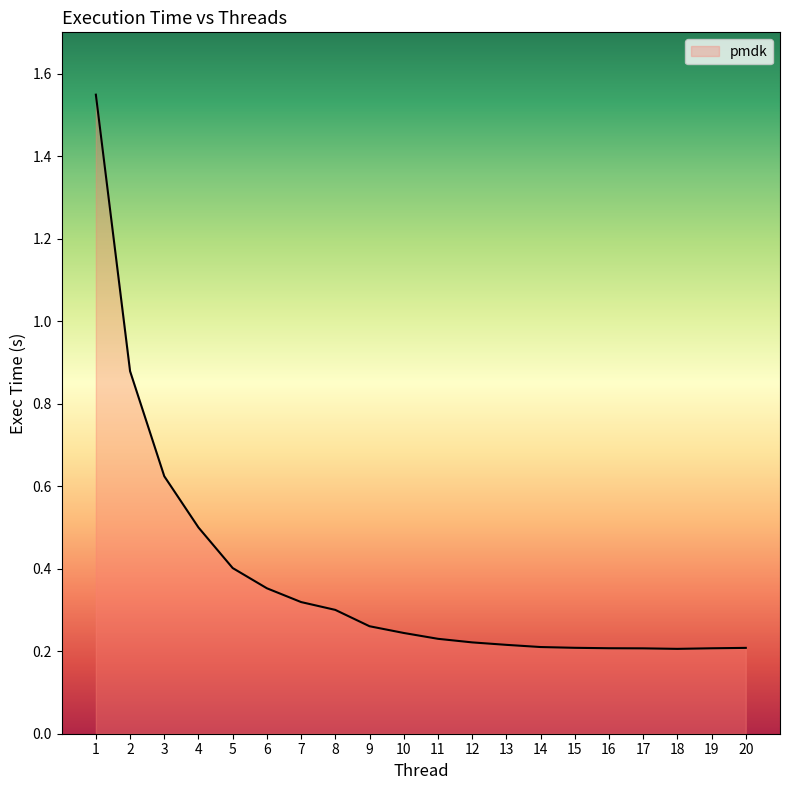

Which has a higher value, 18 or 7?

7